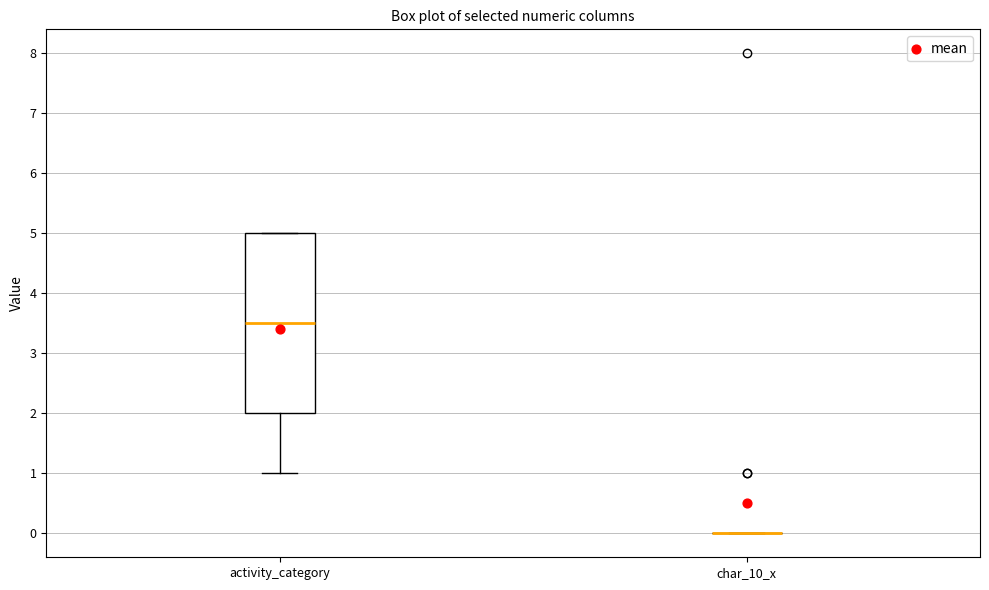

Reading left to right, transcribe this box plot: for each box, give where its median line is, the range the box spans, and where its two whiskers end, as read against the y-axis. The values are not printed on the chart, so give them approximately, as read against the axis.

activity_category: median 3.5, box 2.0 to 5.0, whiskers 1.0 to 5.0
char_10_x: box collapsed to a line at 0.0, whiskers 0.0 to 0.0